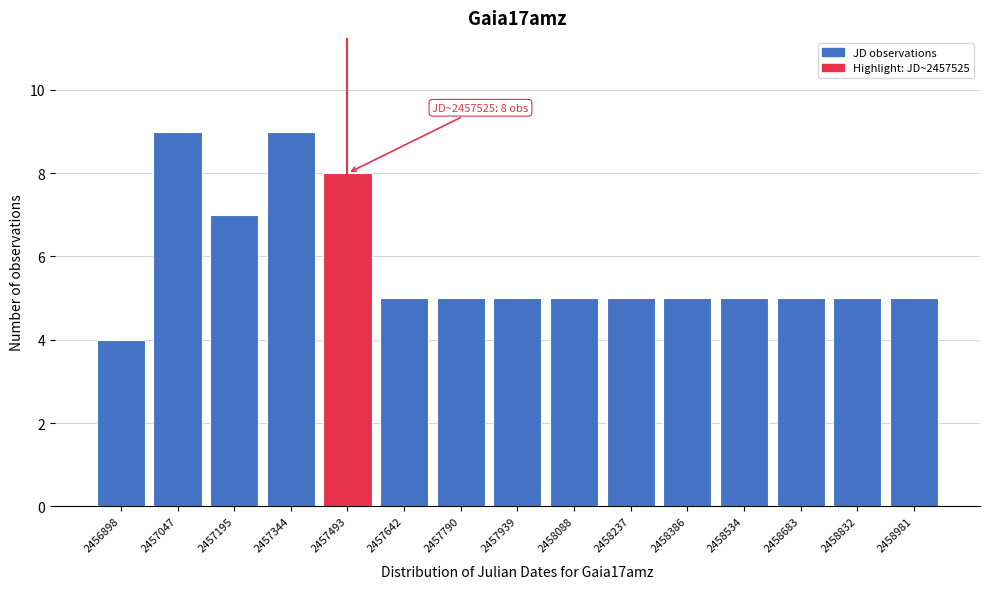

Reading left to right, transcribe all the data shown in this chart.

2456898=4	2457047=9	2457195=7	2457344=9	2457493=8	2457642=5	2457790=5	2457939=5	2458088=5	2458237=5	2458386=5	2458534=5	2458683=5	2458832=5	2458981=5